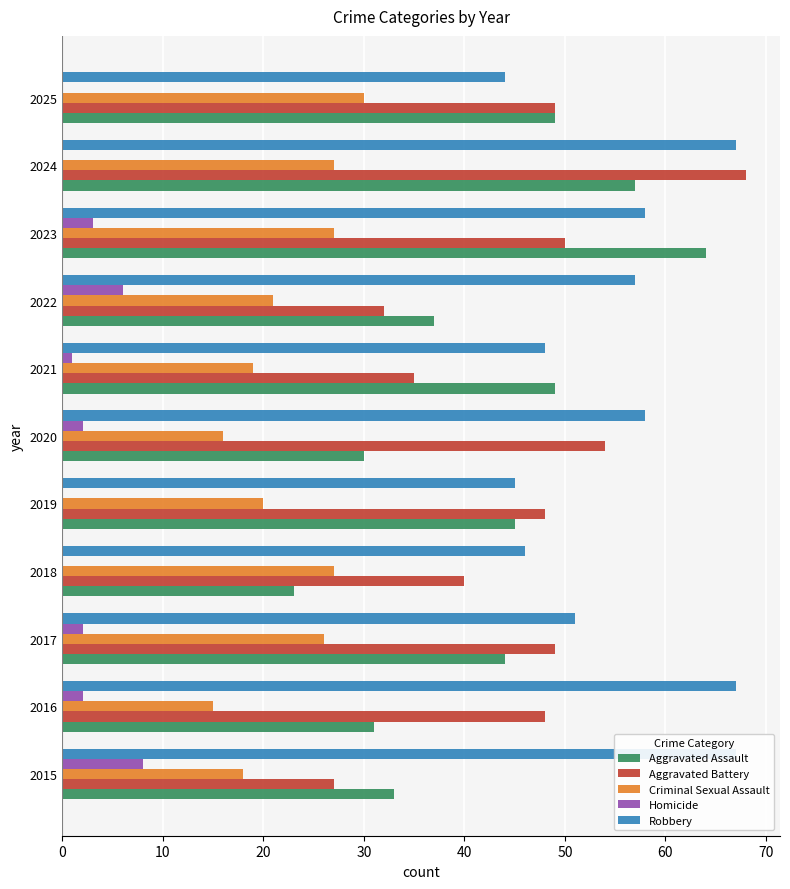

The Homicide series shows 2 at 2017. True or false?

True